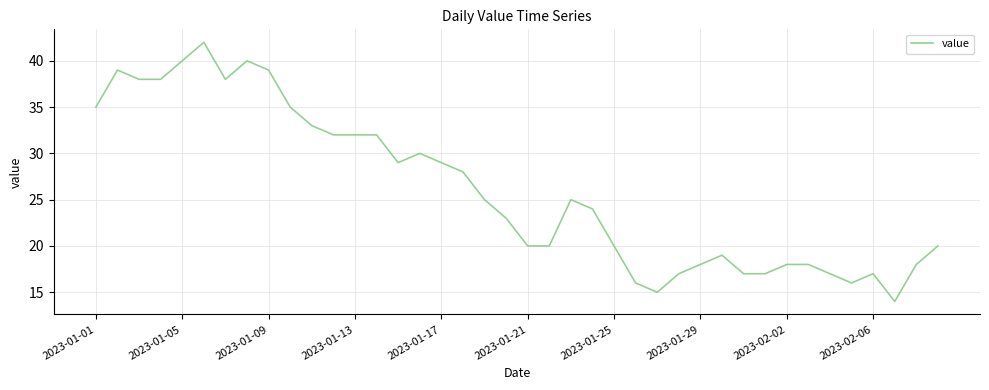

What is the difference between the maximum and minimum values?

28